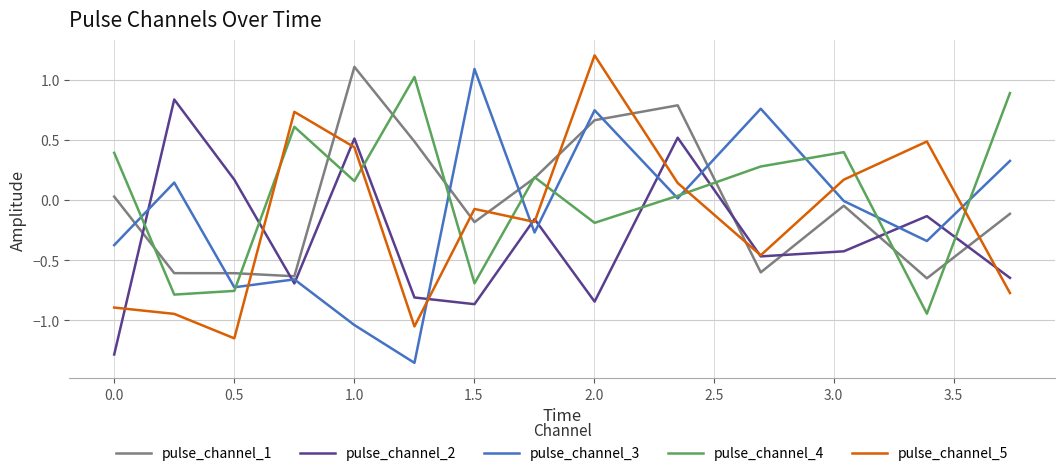

After their last crossing, which series has the higher values: pulse_channel_5 or pulse_channel_3?

pulse_channel_3